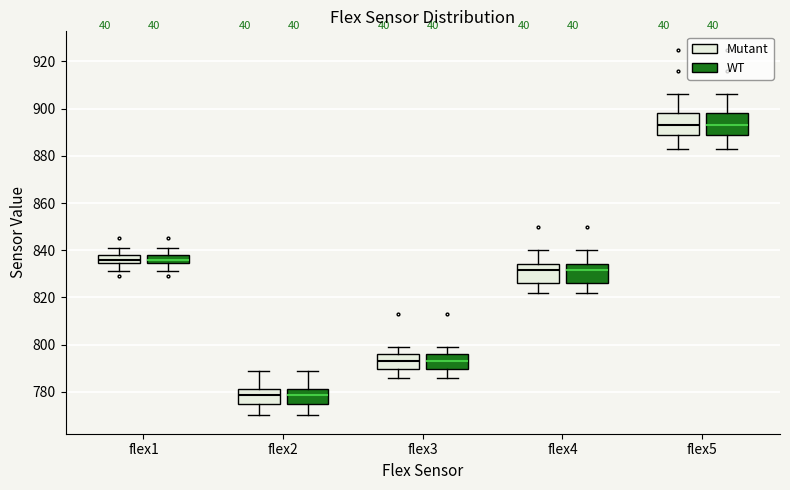

Where is the upper edge of the box for flex2 (WT) on the y-axis? The values are not printed on the chart, so give them approximately, as read against the axis.

782